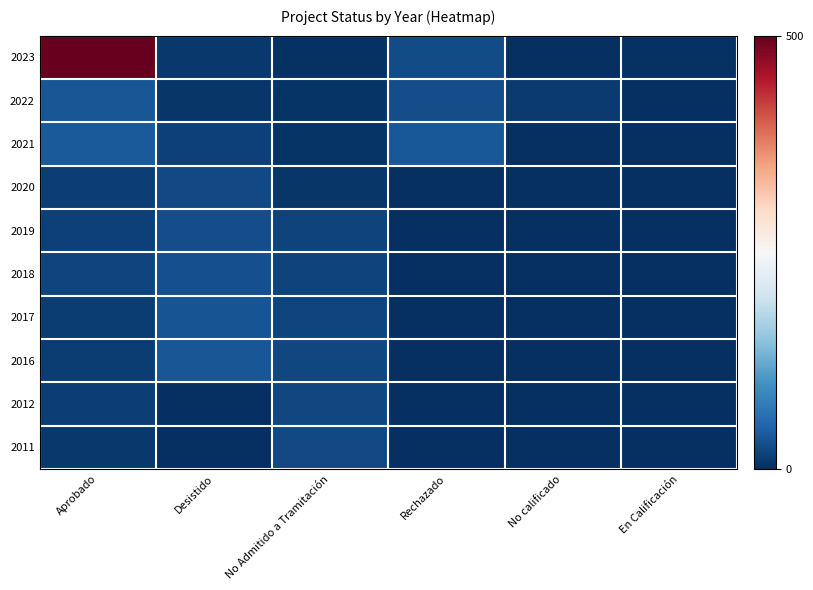

Reading right to left, transcribe all the data shown in this chart.

2023: En Calificación=3	No calificado=1	Rechazado=26	No Admitido a Tramitación=2	Desistido=9	Aprobado=500
2022: En Calificación=0	No calificado=11	Rechazado=28	No Admitido a Tramitación=4	Desistido=6	Aprobado=36
2021: En Calificación=0	No calificado=0	Rechazado=38	No Admitido a Tramitación=5	Desistido=16	Aprobado=40
2020: En Calificación=0	No calificado=0	Rechazado=0	No Admitido a Tramitación=7	Desistido=24	Aprobado=15
2019: En Calificación=0	No calificado=0	Rechazado=0	No Admitido a Tramitación=18	Desistido=29	Aprobado=17
2018: En Calificación=0	No calificado=0	Rechazado=0	No Admitido a Tramitación=19	Desistido=30	Aprobado=21
2017: En Calificación=0	No calificado=0	Rechazado=0	No Admitido a Tramitación=20	Desistido=34	Aprobado=12
2016: En Calificación=0	No calificado=0	Rechazado=0	No Admitido a Tramitación=22	Desistido=37	Aprobado=13
2012: En Calificación=0	No calificado=0	Rechazado=0	No Admitido a Tramitación=23	Desistido=0	Aprobado=14
2011: En Calificación=0	No calificado=0	Rechazado=0	No Admitido a Tramitación=25	Desistido=0	Aprobado=8